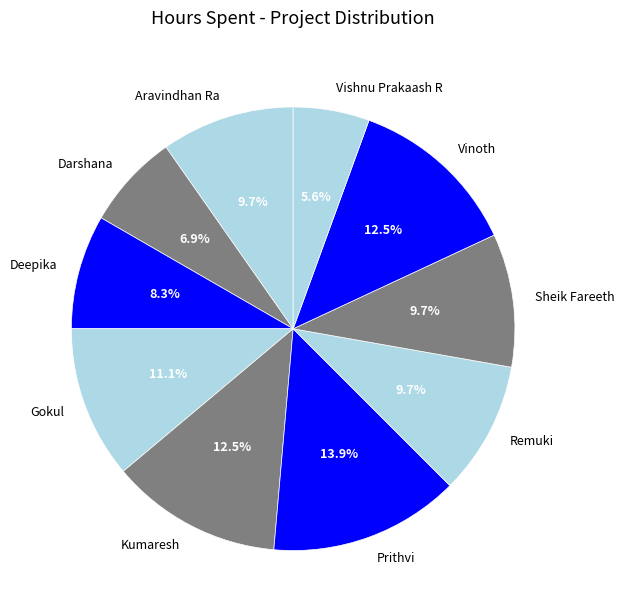

How many slices are in this pie chart?

10